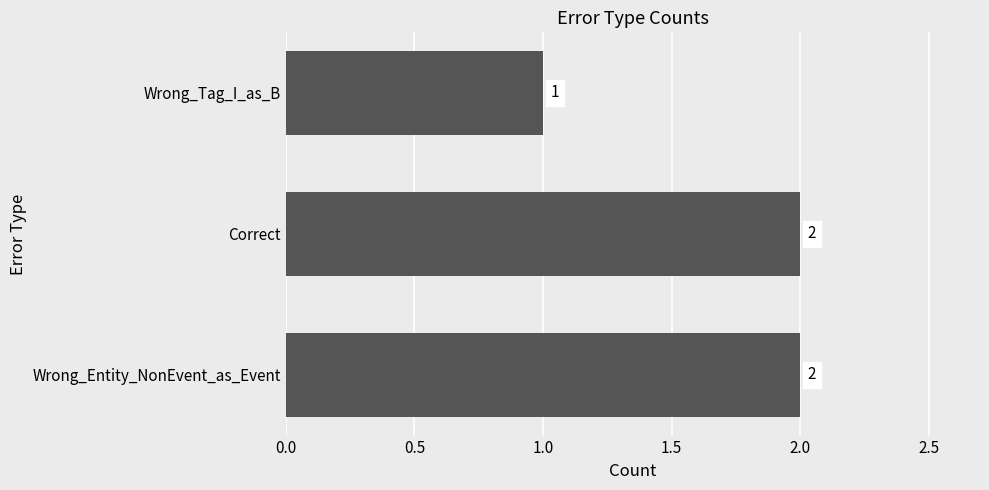

Is it true that the value at Correct is 2?

True